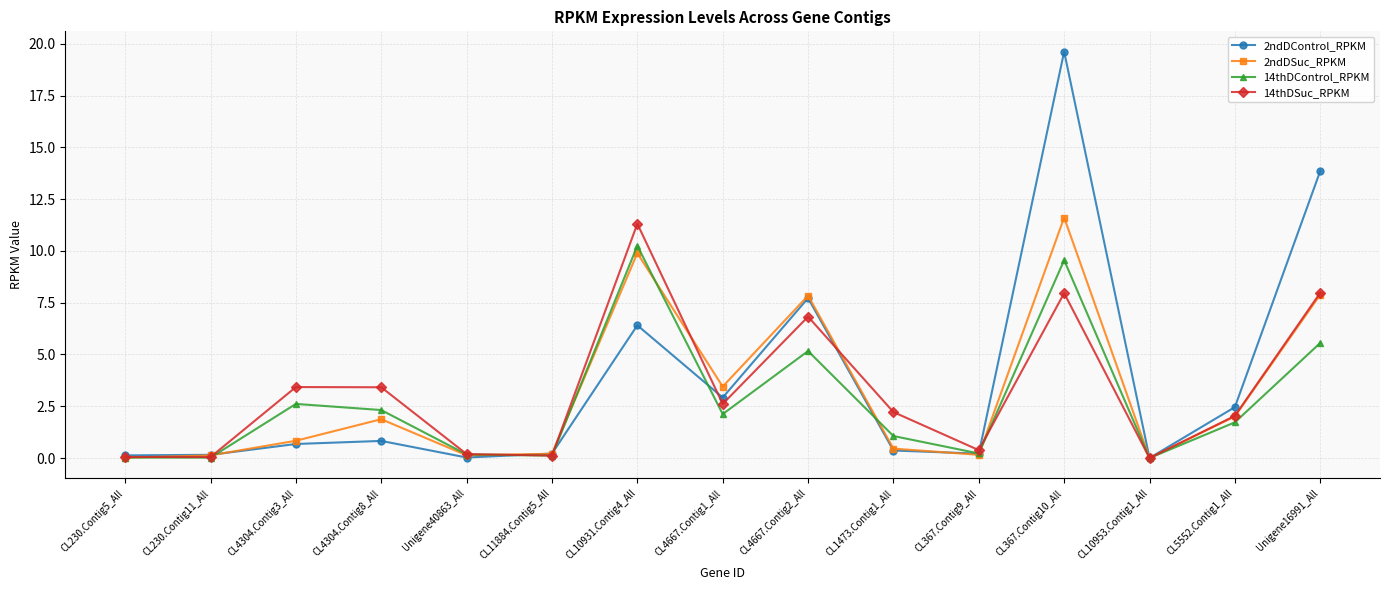

At which category does 2ndDSuc_RPKM reach its first local peak?

CL4304.Contig8_All